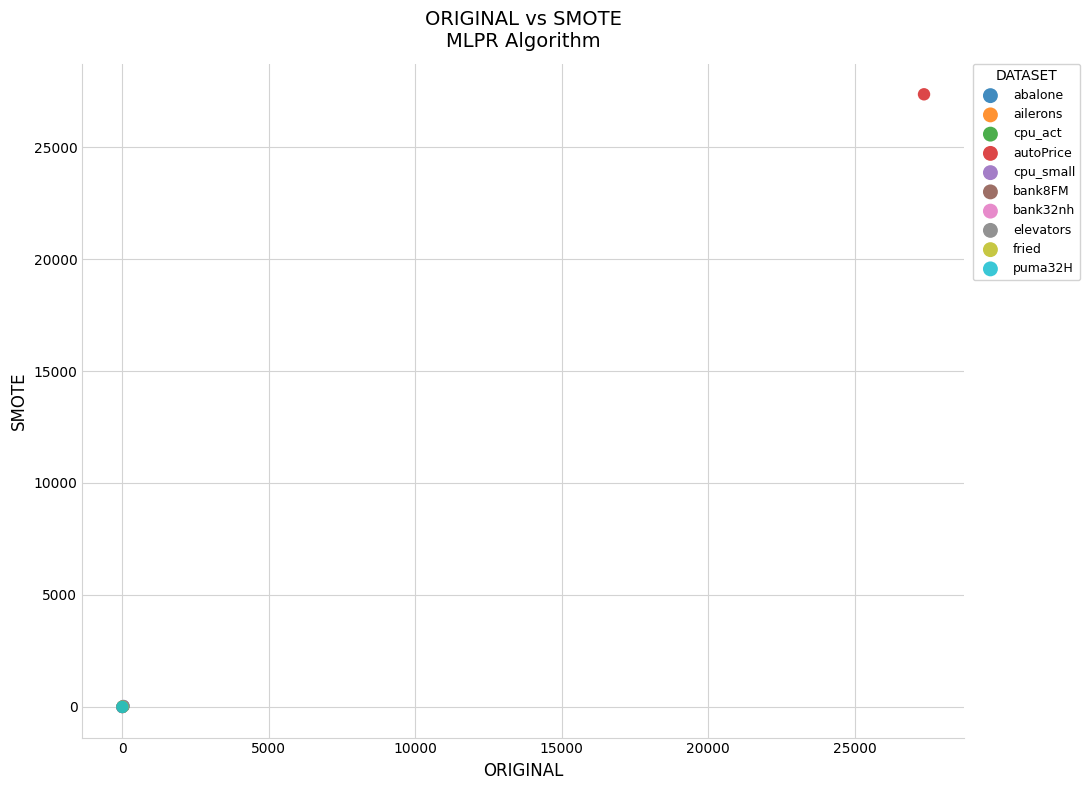

Which series contains the highest Y value?

autoPrice